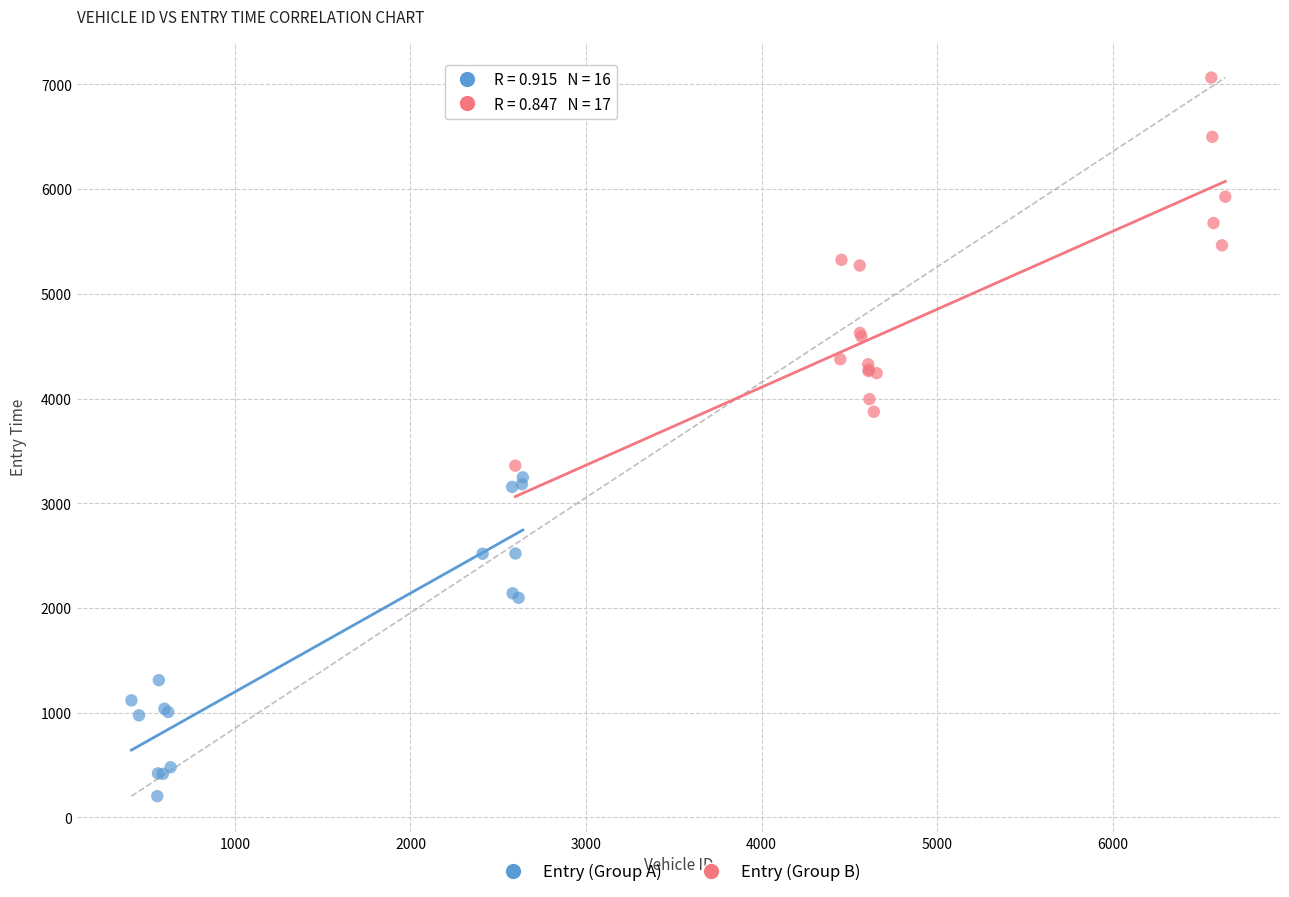

What are all the series names shown in the legend?

Entry (Group A), Entry (Group B)